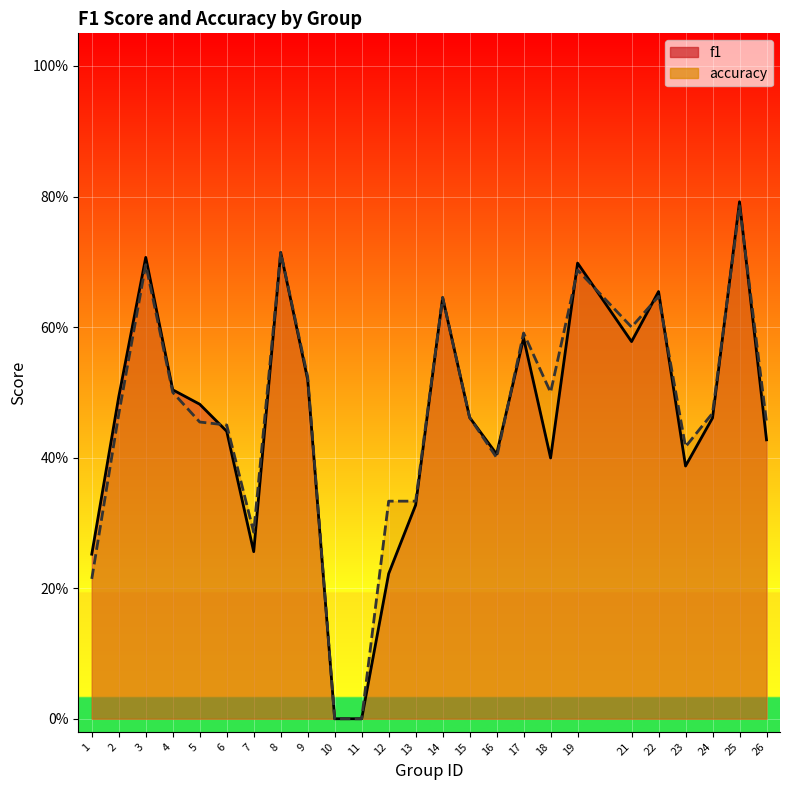

How many f1 values are between 0 and 1?

25